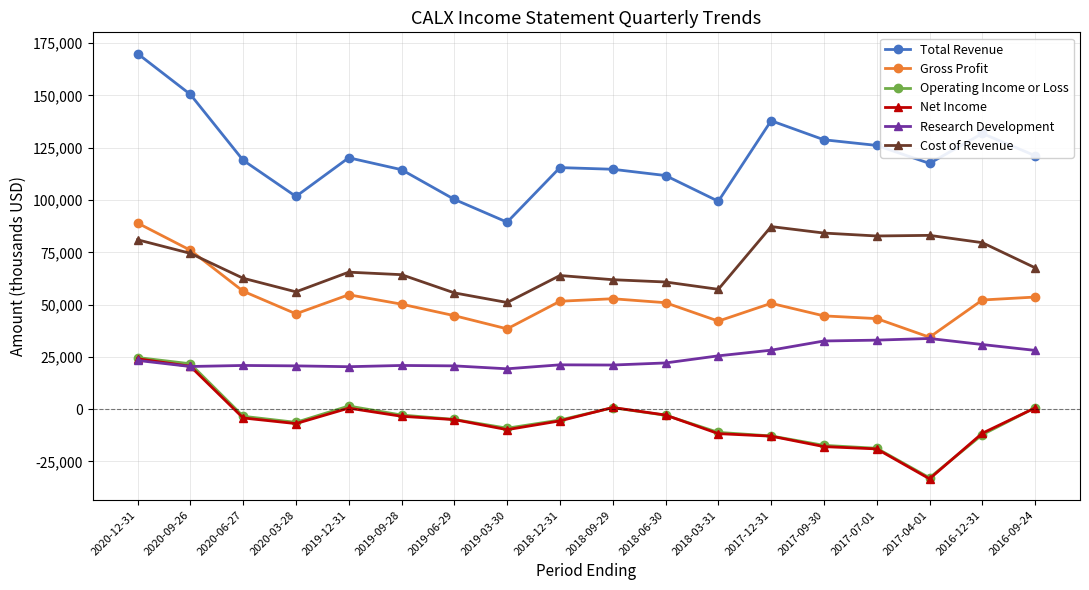

What is the smallest value displayed?

-33300